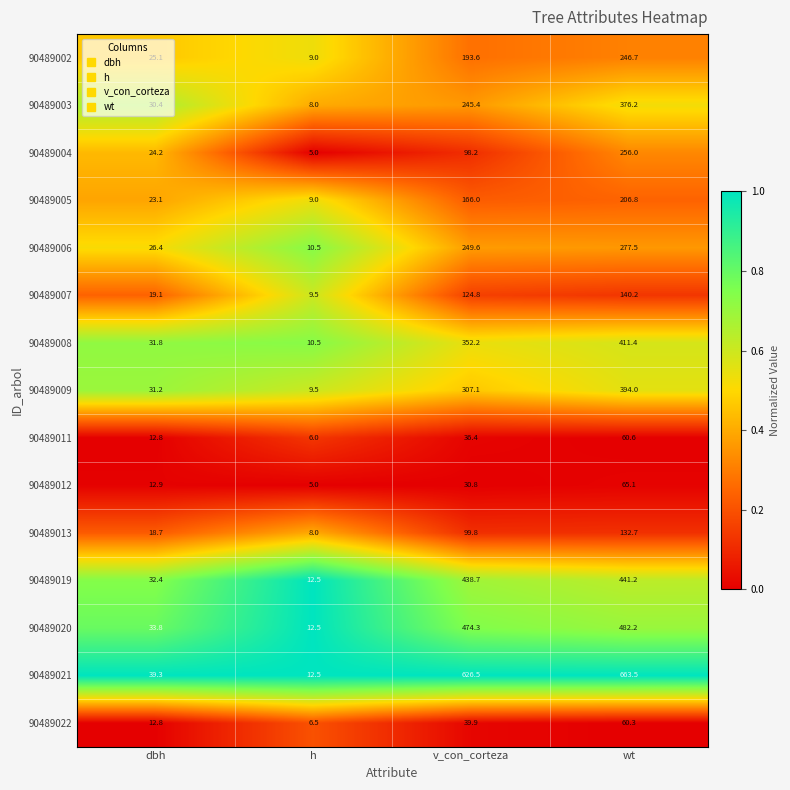

True or false: 90489011 has a value of 15.7 at wt.

False